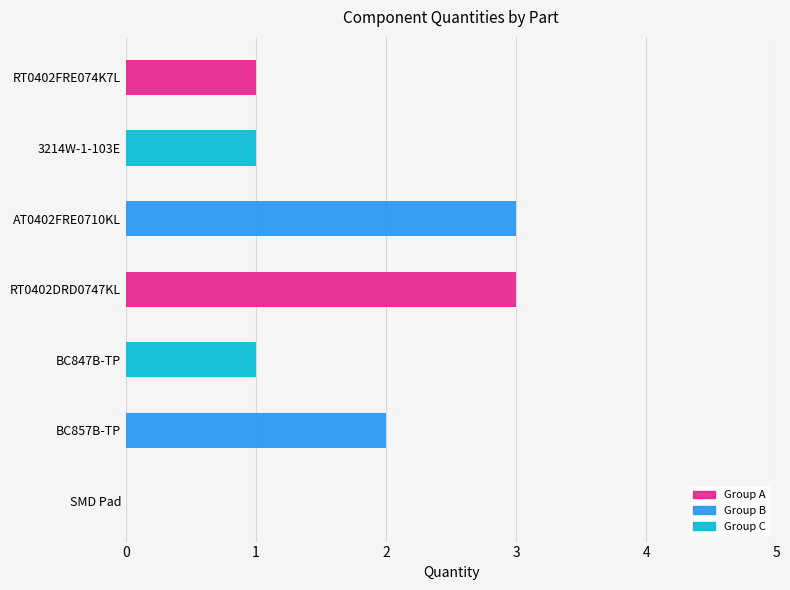

What is the label of the 3rd bar from the right?

AT0402FRE0710KL